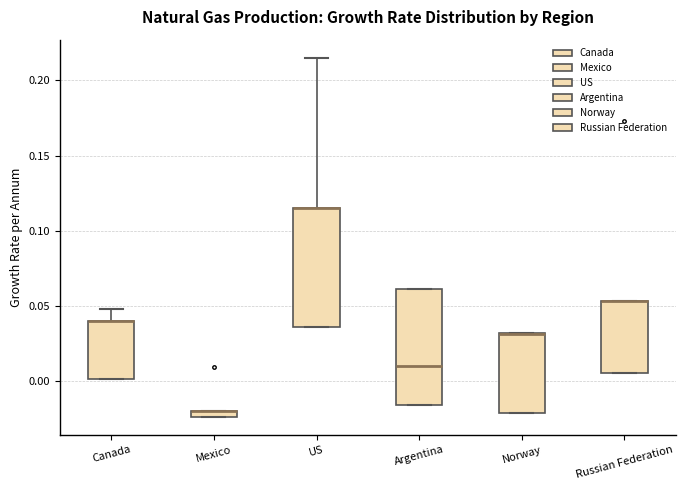

Where is the lower edge of the box for Canada on the y-axis? The values are not printed on the chart, so give them approximately, as read against the axis.

0.000